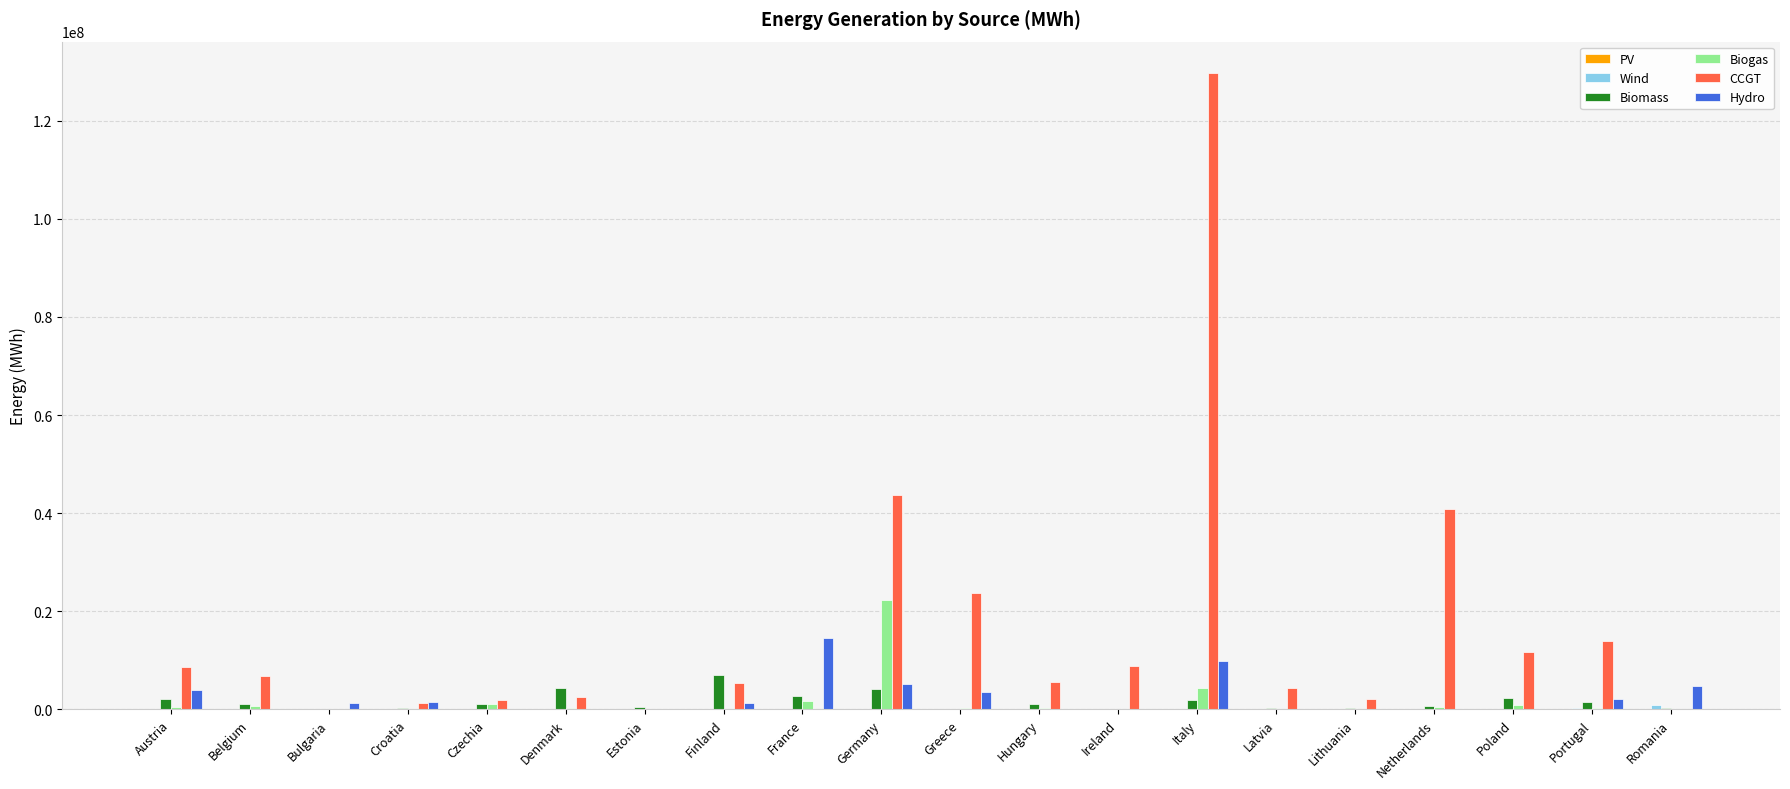

Is it true that Hydro equals 0.0 at Denmark?

True